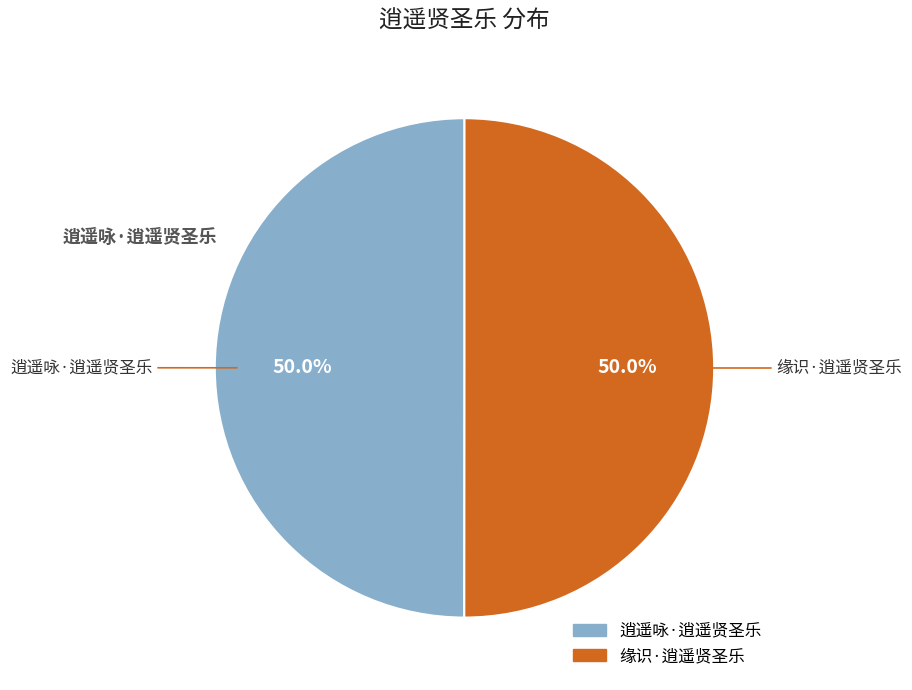

Approximately how many times larger is the value at 逍遥咏·逍遥贤圣乐 compared to 缘识·逍遥贤圣乐?

1.0